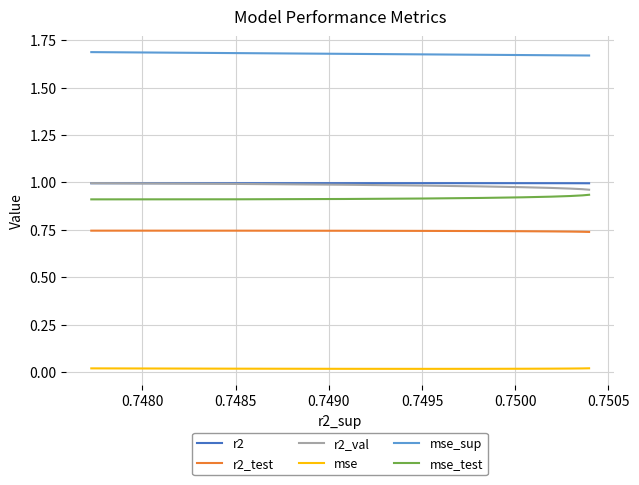

Which series has the largest total across all categories?

mse_sup